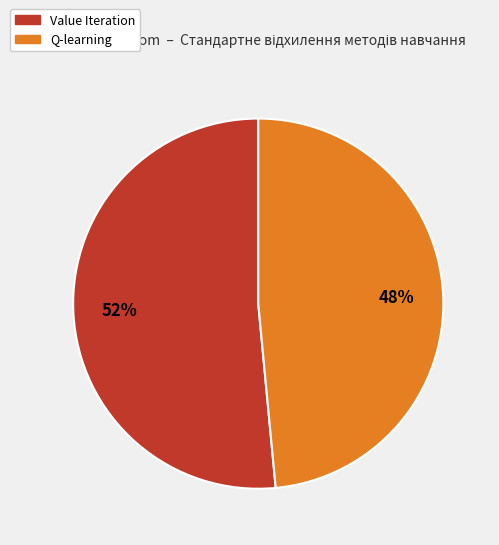

Does Value Iteration account for over 50% of the chart?

Yes